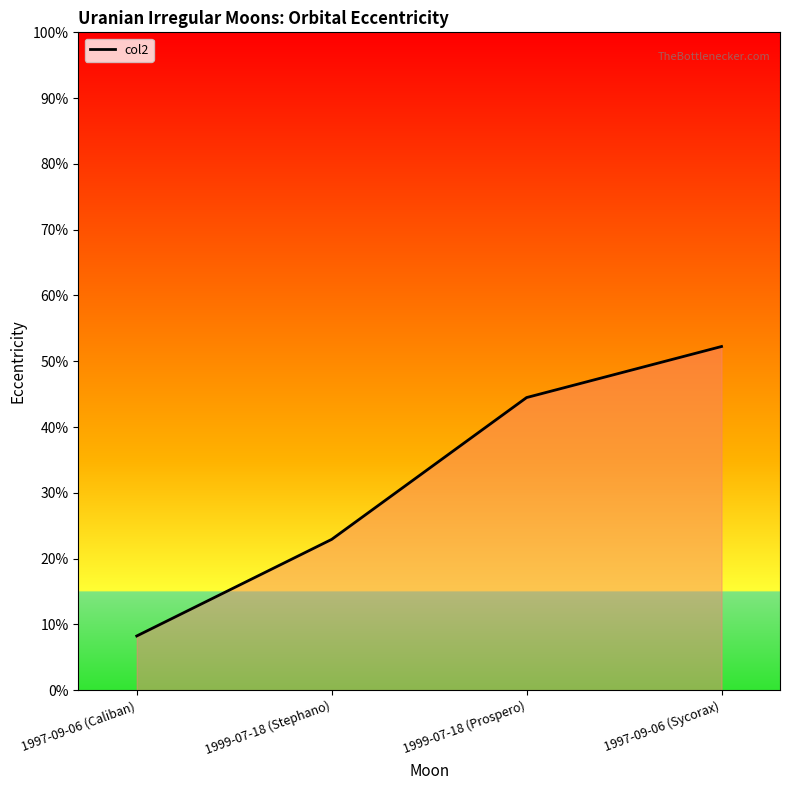

Does the chart display data point markers on the line(s)?

No